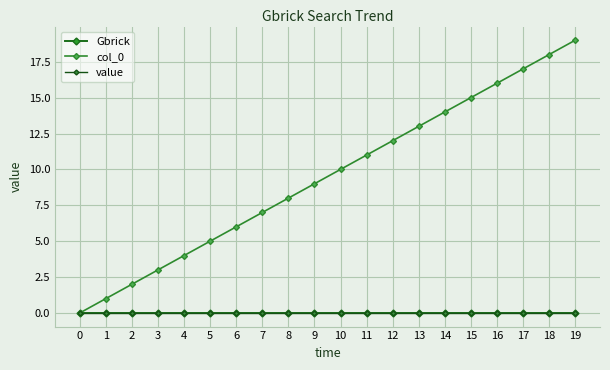

Is this an area chart (filled region under the line)?

No